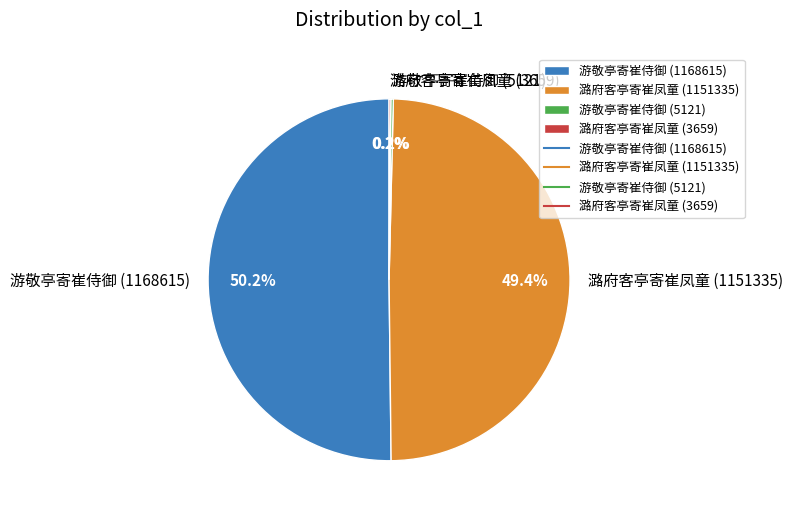

True or false: 游敬亭寄崔侍御 (1168615) accounts for 62% of the total.

False